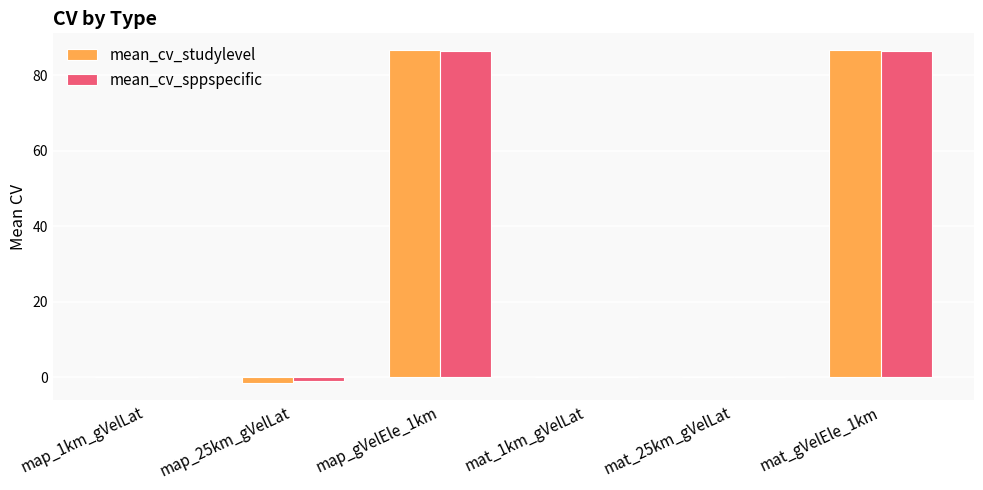

What is the maximum value shown in the chart?

86.7